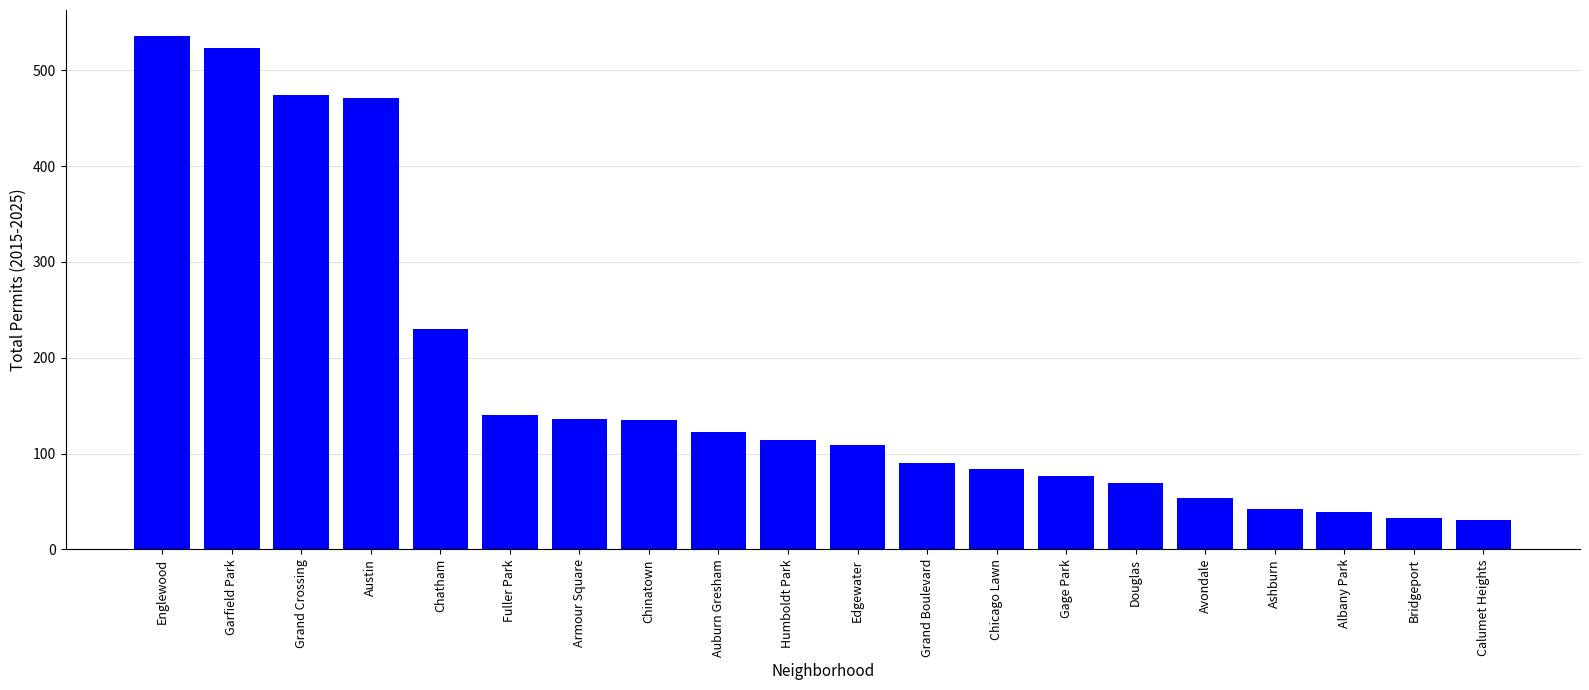

The value at Calumet Heights is 31. True or false?

True